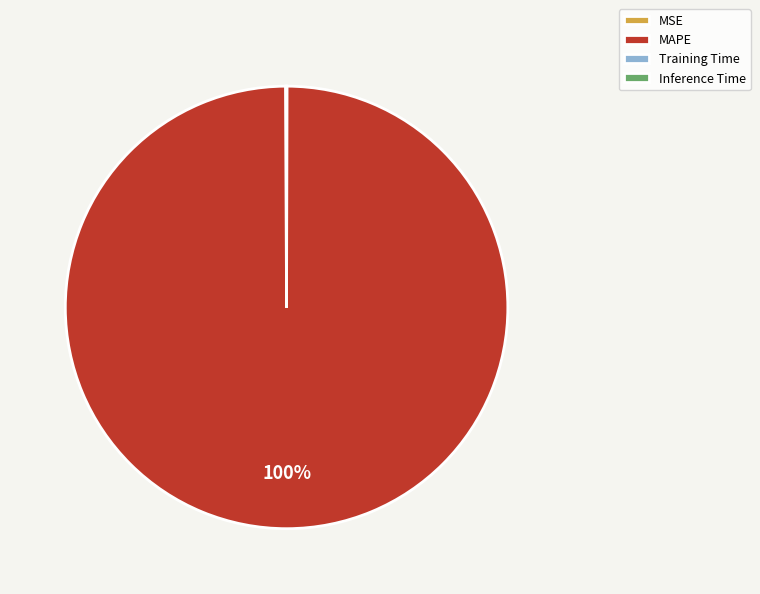

Is there a majority slice in this chart?

Yes